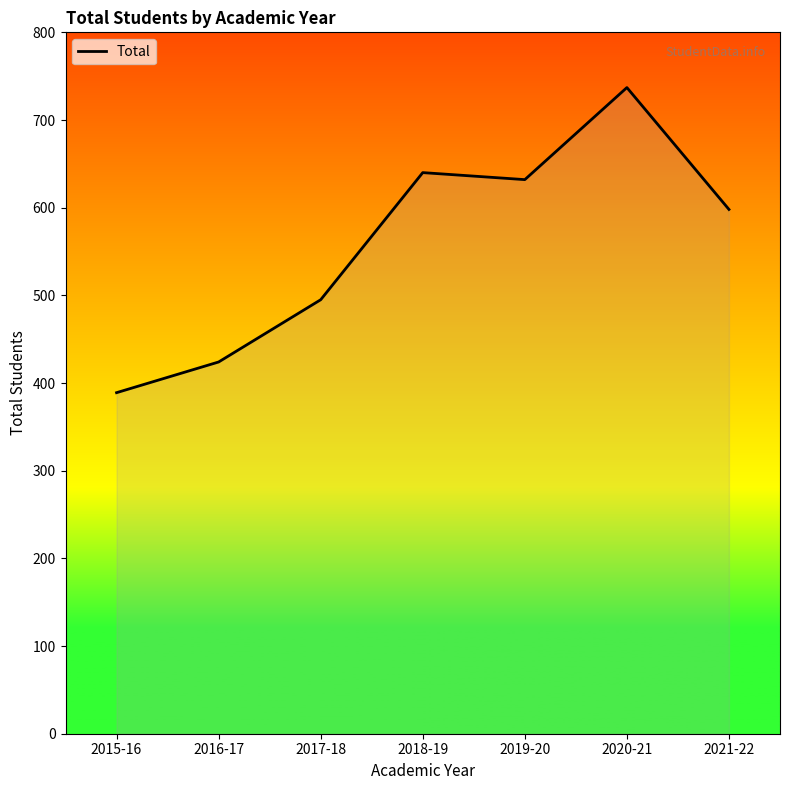

What position from the left is 2020-21?

6